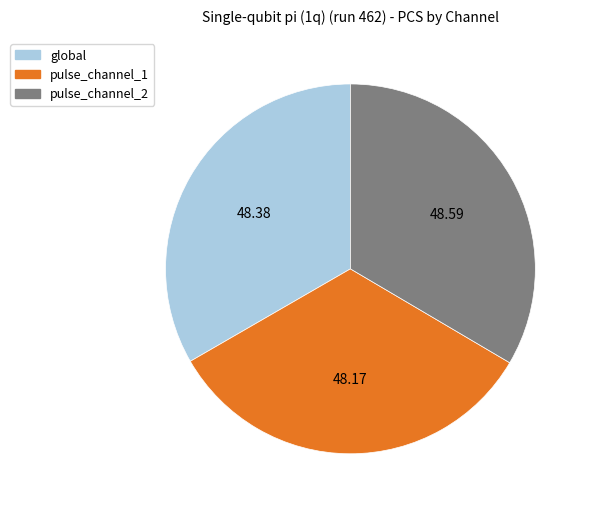

Do pulse_channel_1 and global together represent more than half of the pie?

Yes